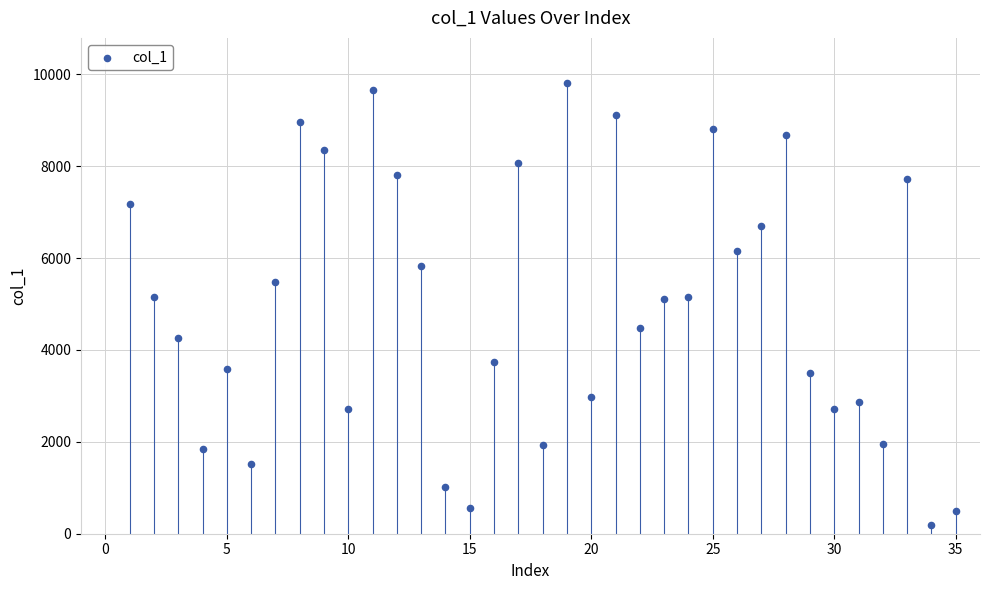

What is the range of X values (max minus min)?

34